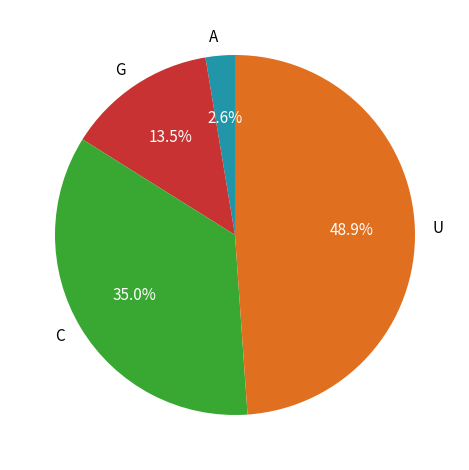

What percentage do C and U together represent?

83.9%